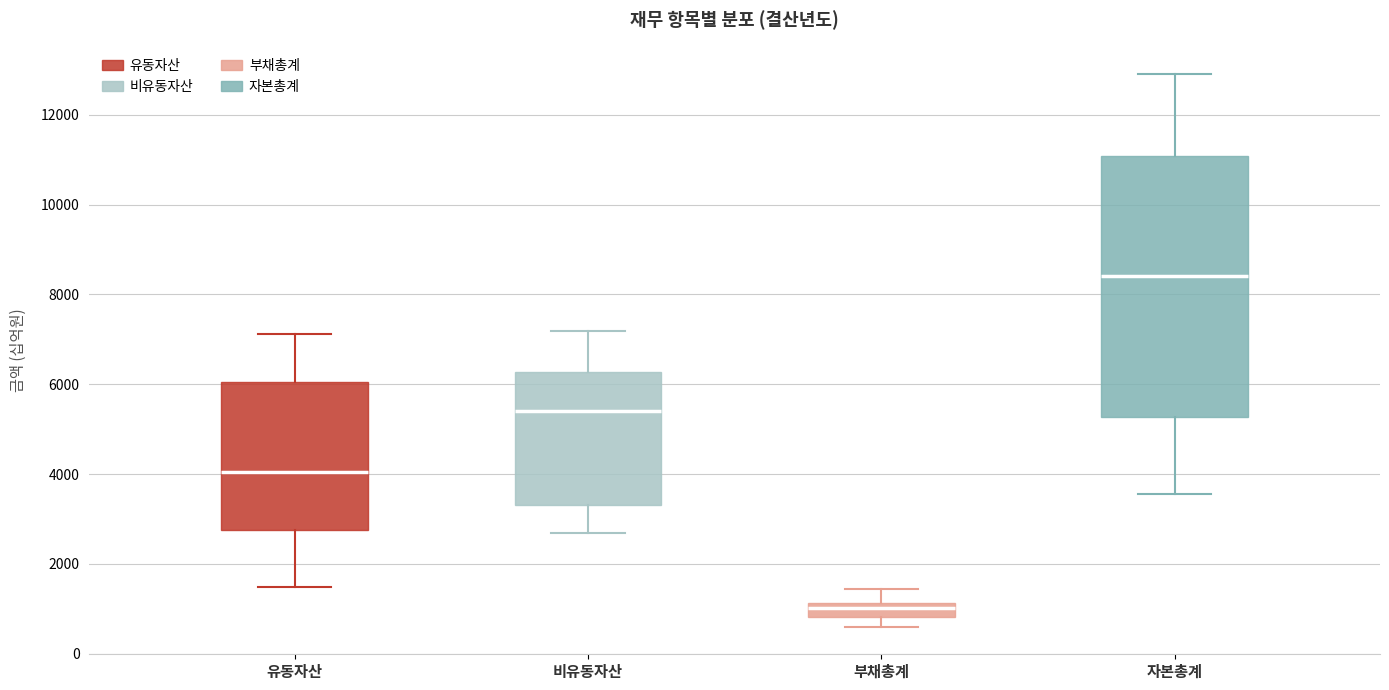

Reading left to right, read every box against the y-axis: the position of its median line, the range the box covers, and the ends of its whiskers. The values are not printed on the chart, so give them approximately, as read against the axis.

유동자산: median 4000, box 2800 to 6000, whiskers 1400 to 7200
비유동자산: median 5400, box 3400 to 6200, whiskers 2600 to 7200
부채총계: median 1000, box 800 to 1200, whiskers 600 to 1400
자본총계: median 8400, box 5200 to 11000, whiskers 3600 to 13000